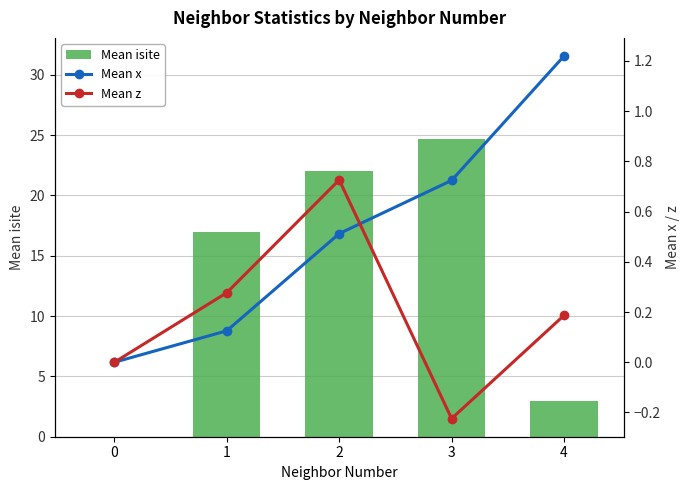

At 2, list the series in order from smallest to largest.

Mean x, Mean z, Mean isite